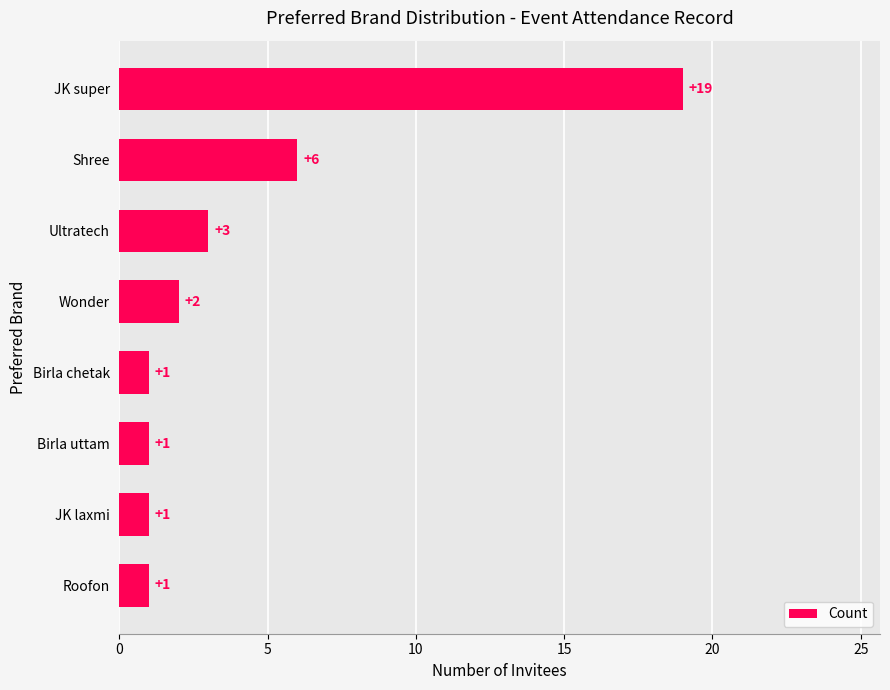

What is the difference between the maximum and minimum values?

18